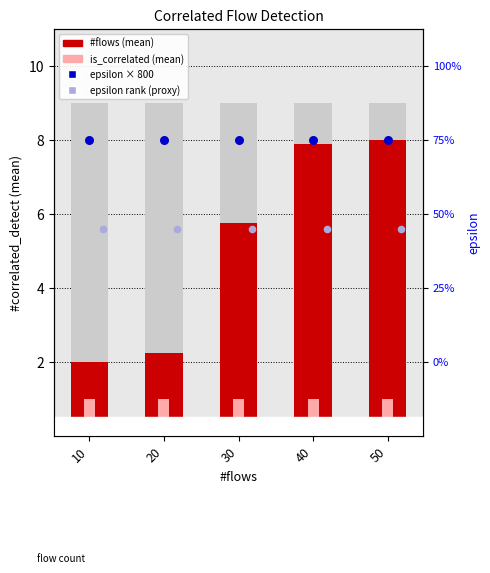

Which series has the largest total across all categories?

epsilon × 800